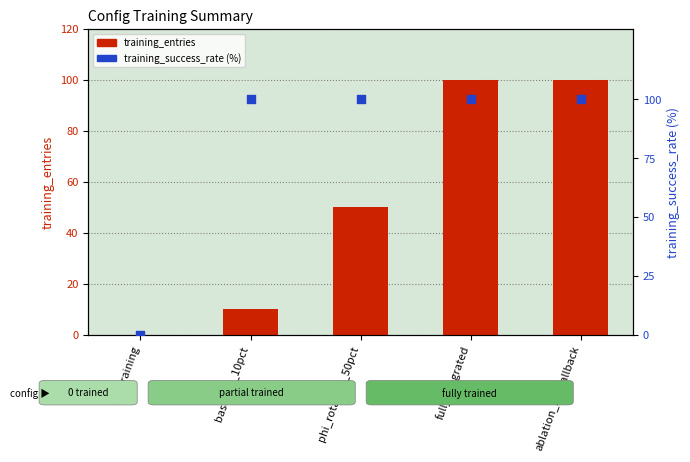

At how many categories does at least one series exceed 76?

4